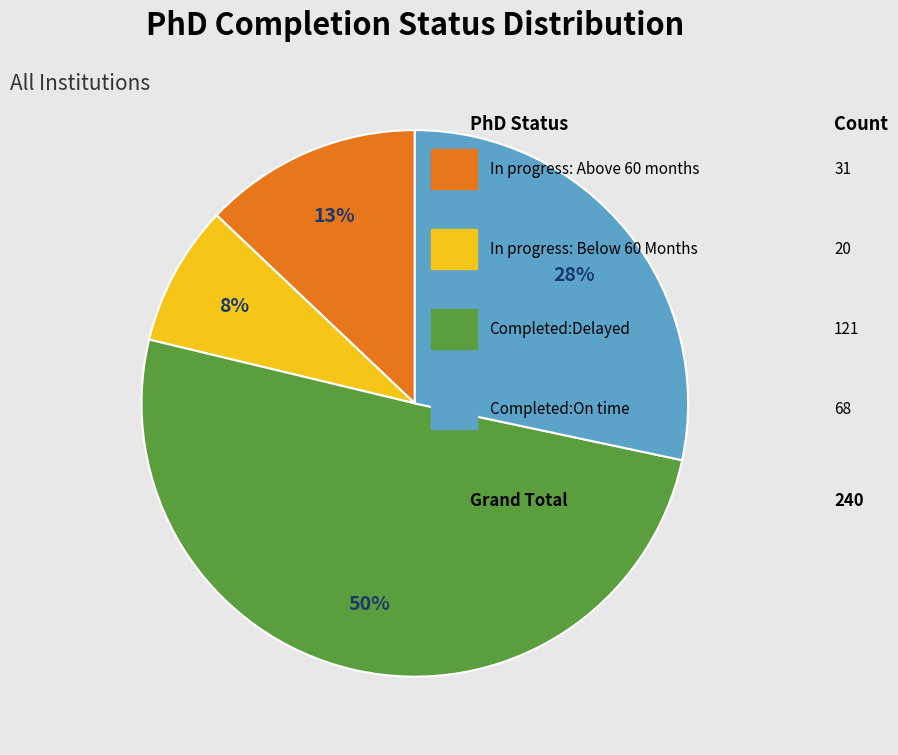

Is there a majority slice in this chart?

Yes